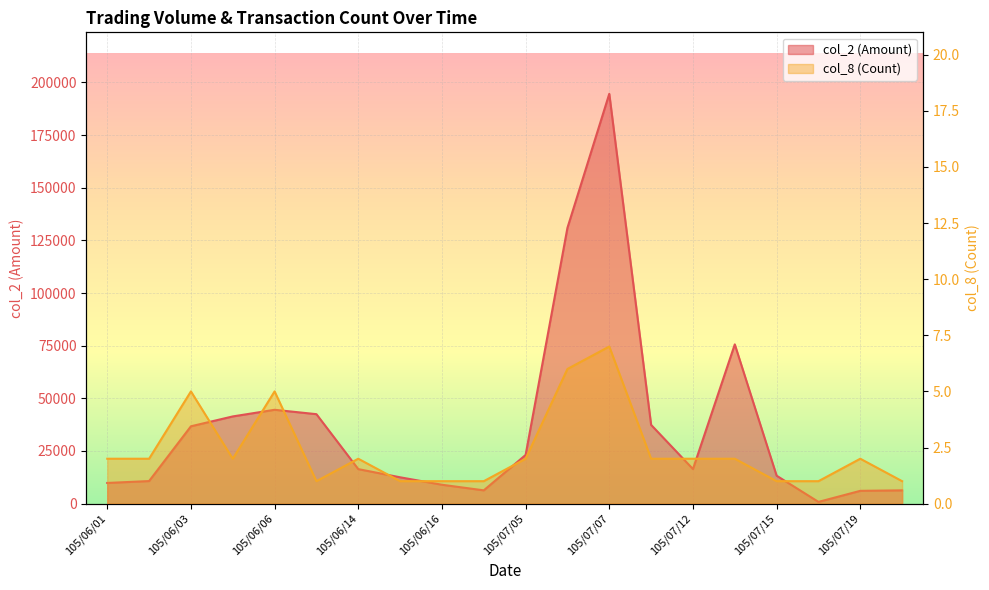

Which series has the widest spread of values?

col_2 (Amount)